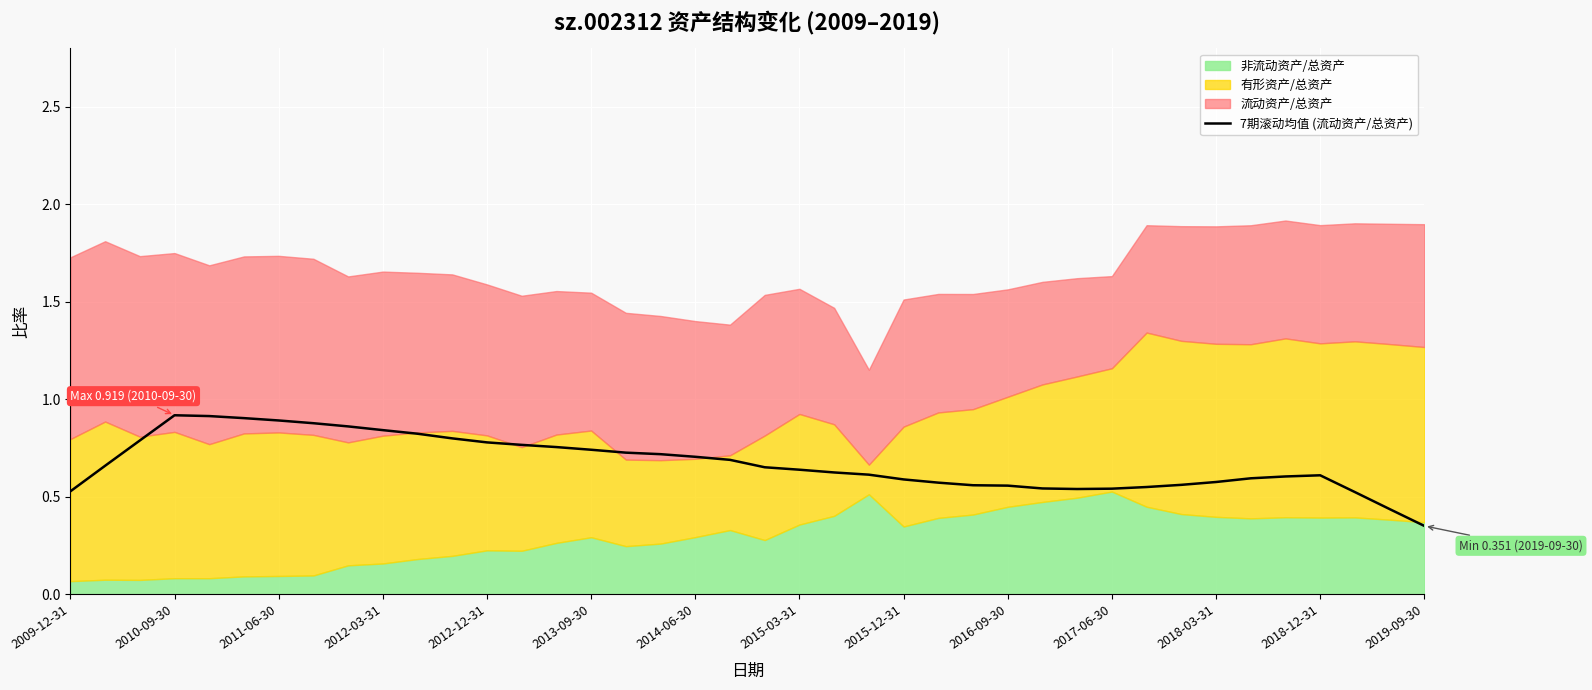

The value of 7期滚动均值 (流动资产/总资产) at 2012-12-31 is 0.3. True or false?

False